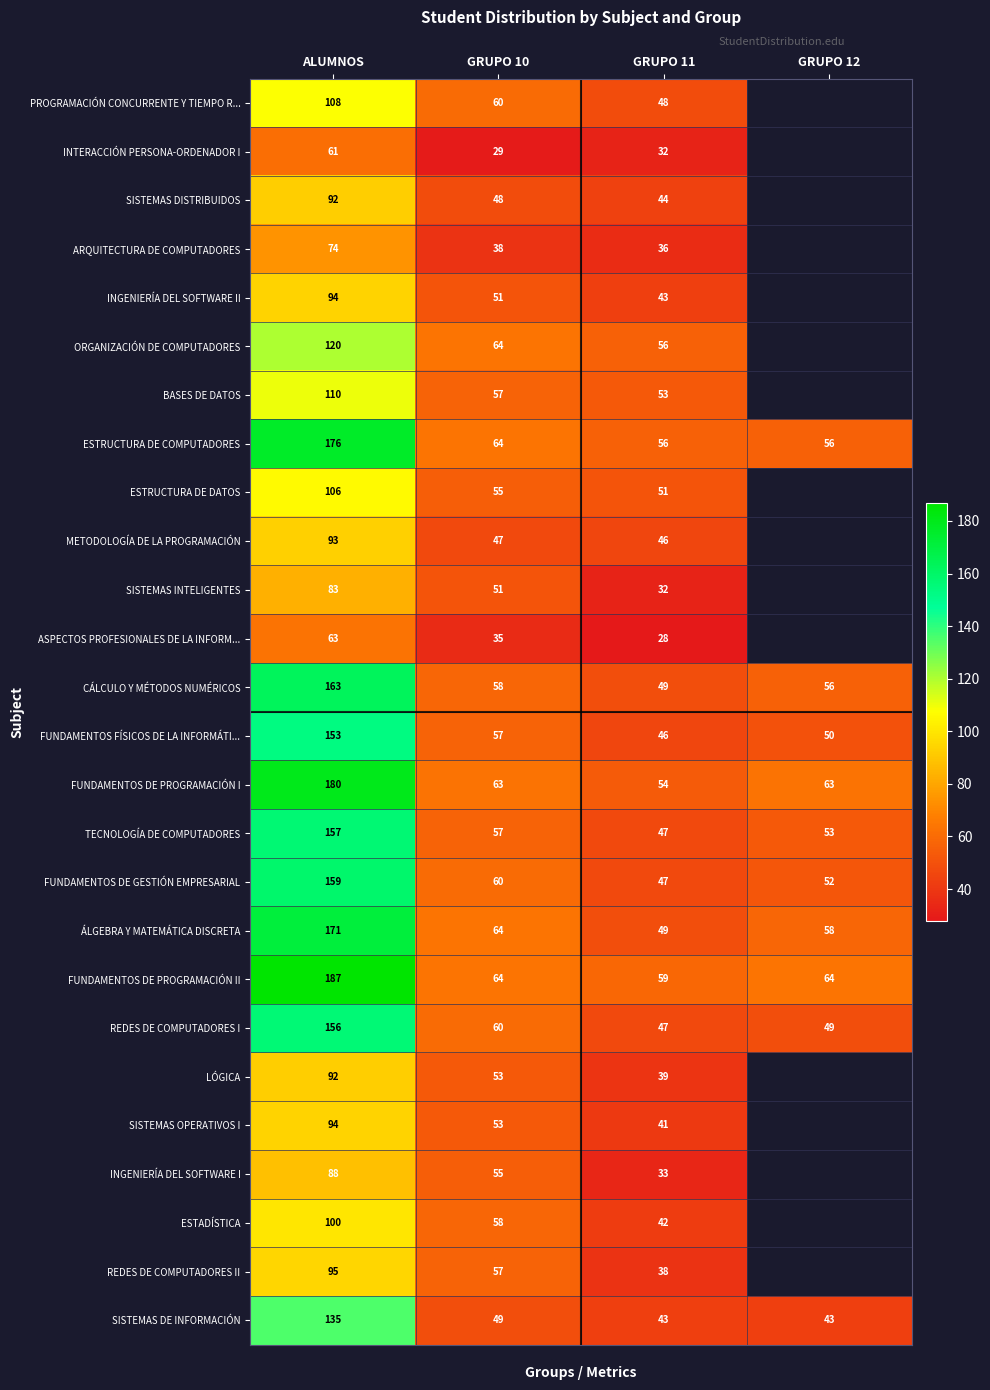

What is the total value across all series at GRUPO 10?

1407